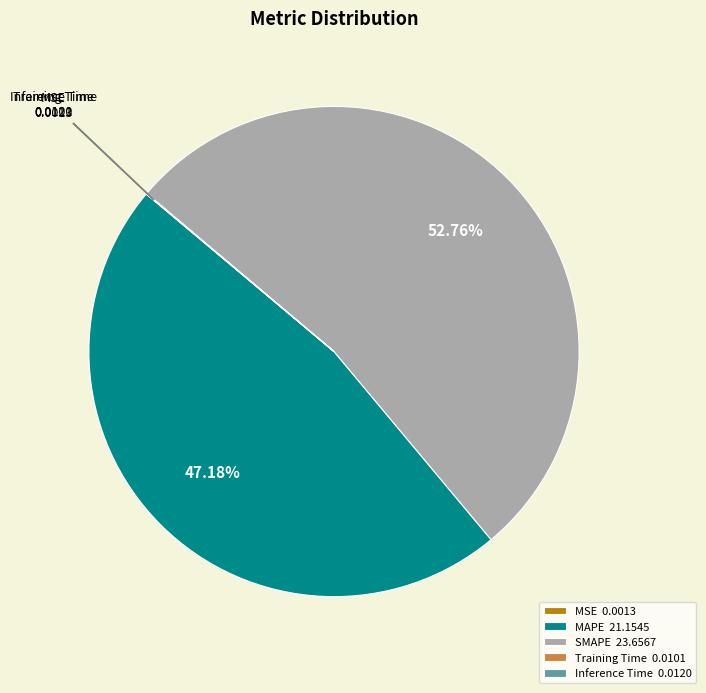

Is there a majority slice in this chart?

Yes